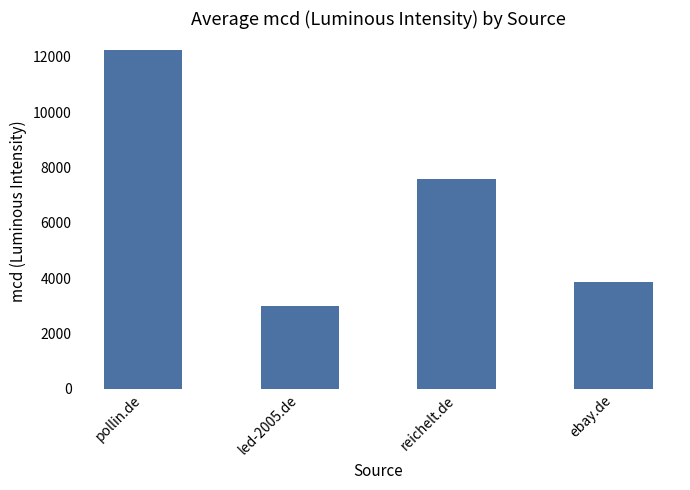

Which category has the highest value across all series?

pollin.de